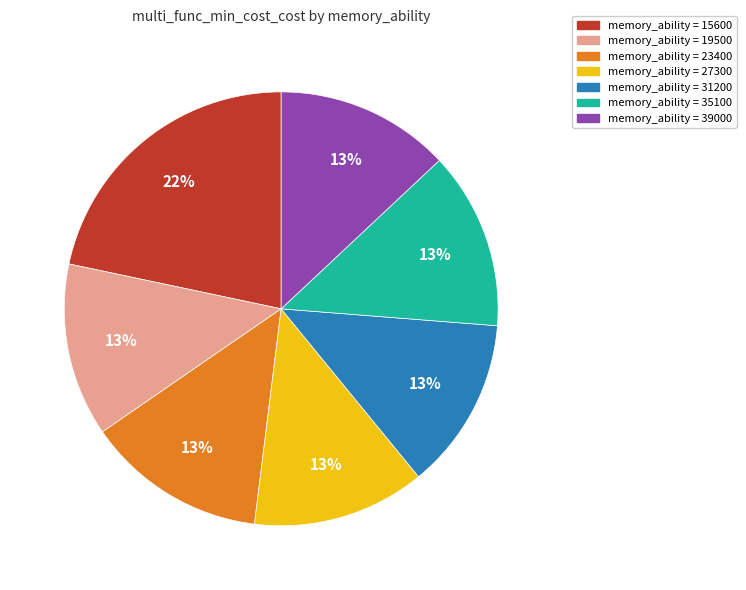

Is there any slice that represents more than half of the pie?

No